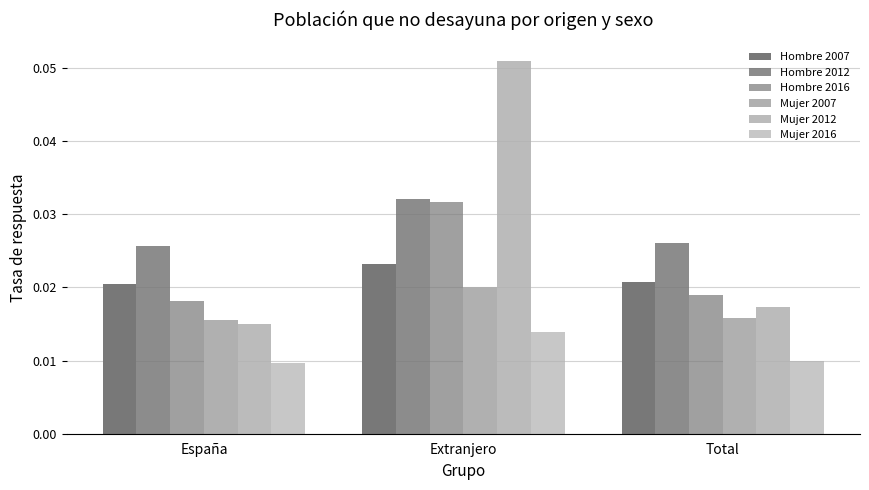

How many series are shown in this chart?

6